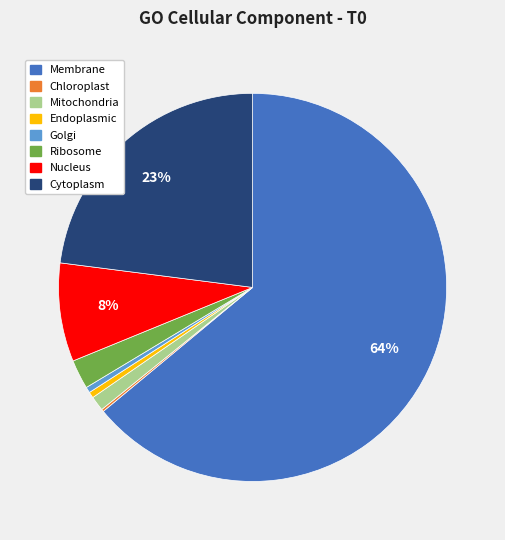

Is there any slice that represents more than half of the pie?

Yes